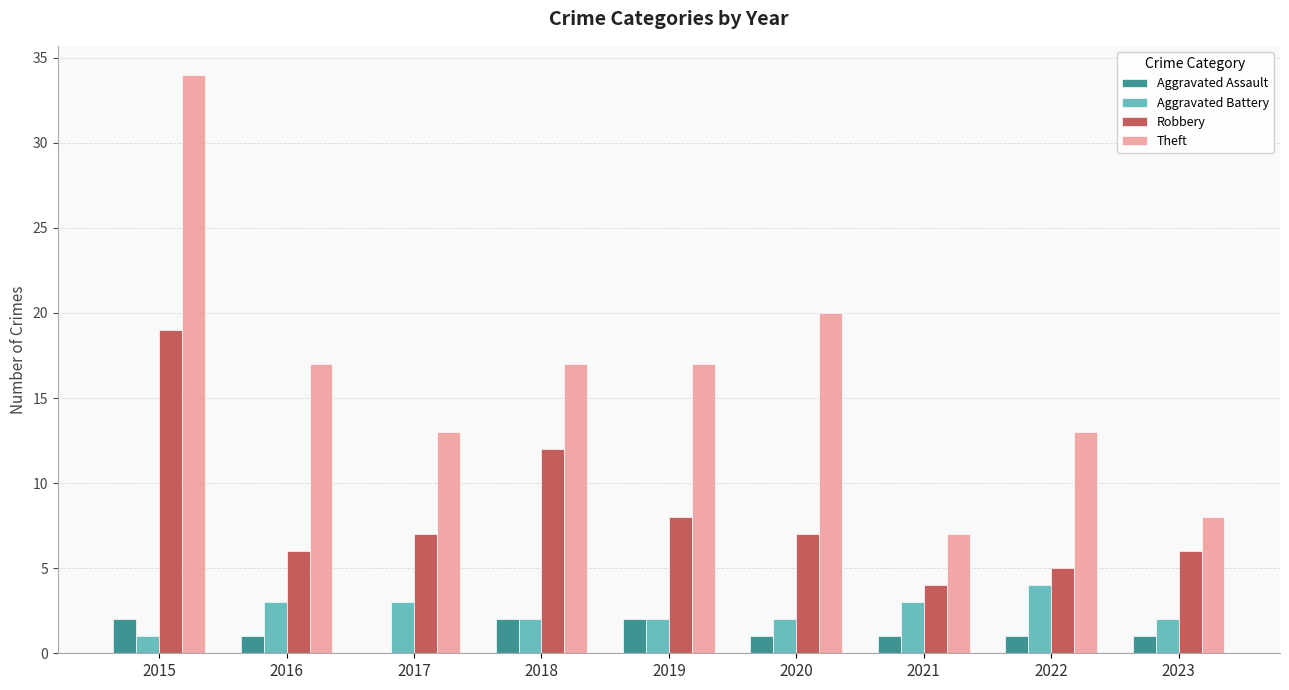

The value of Robbery at 2020 is 12. True or false?

False